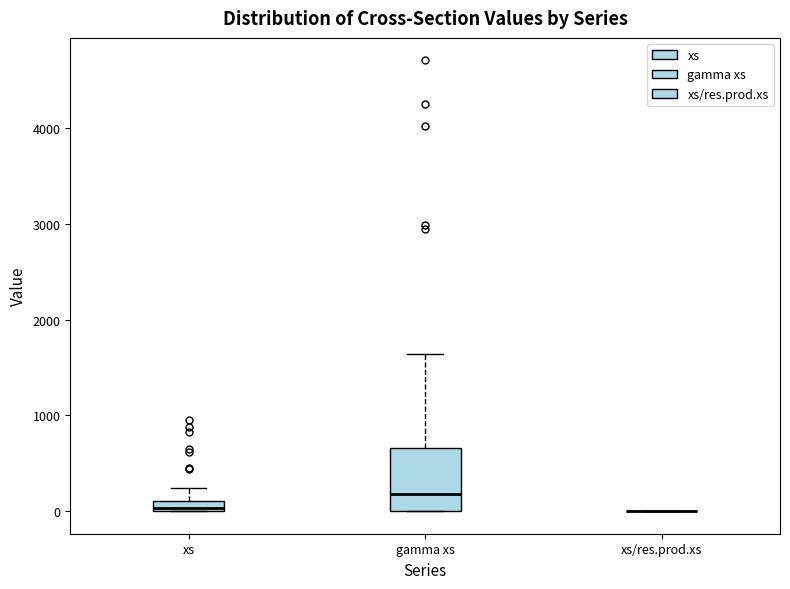

Where is the upper edge of the box for xs on the y-axis? The values are not printed on the chart, so give them approximately, as read against the axis.

100